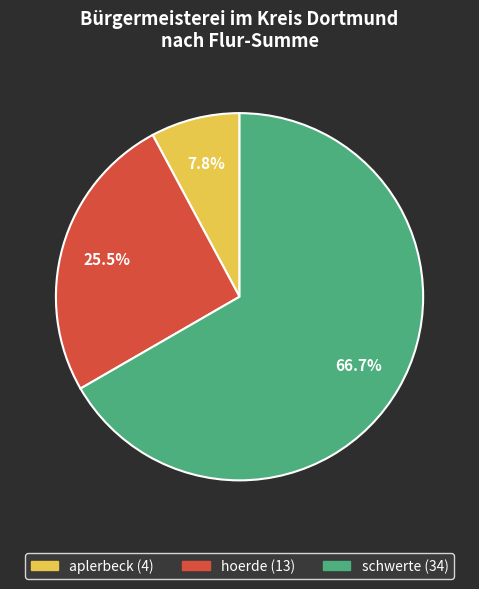

Count the number of slices in the pie.

3